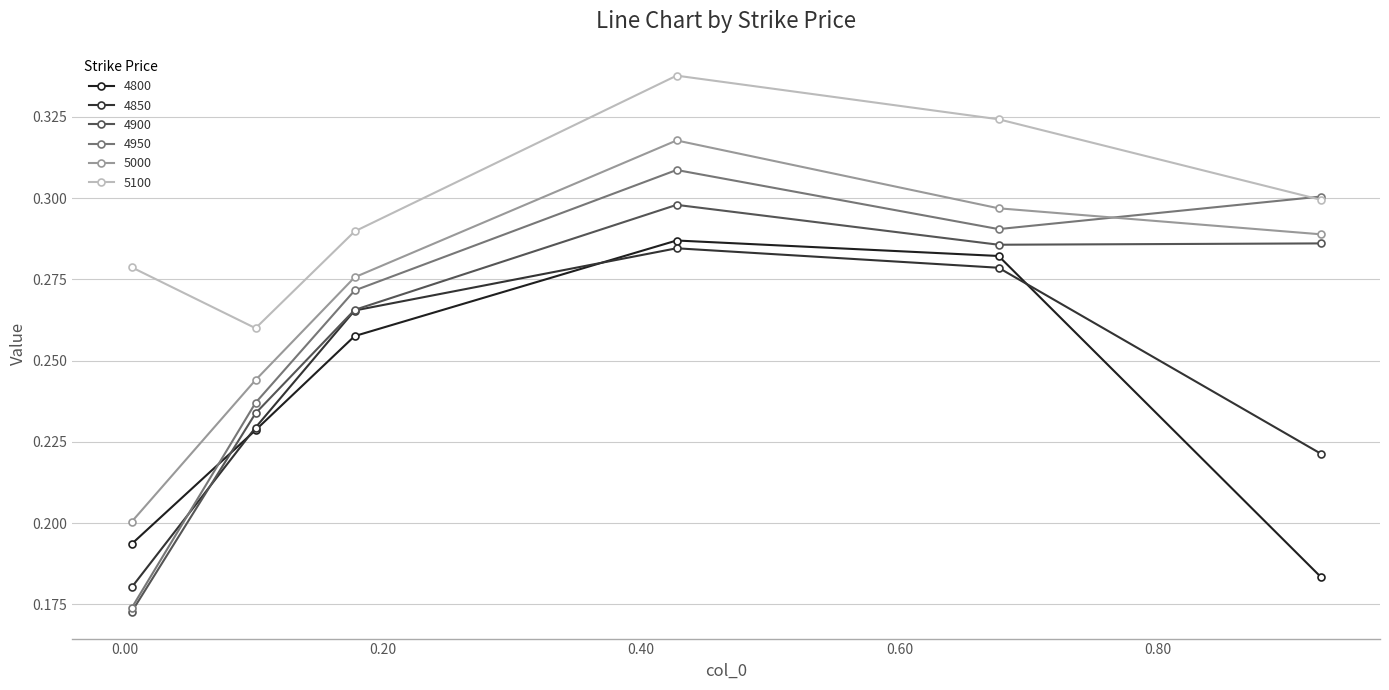

Reading right to left, transcribe all the data shown in this chart.

4800: 0.9260273972602739=0.2	0.6767123287671233=0.3	0.4273972602739726=0.3	0.1780821917808219=0.3	0.1013698630136986=0.2	0.005479452054794521=0.2
4850: 0.9260273972602739=0.2	0.6767123287671233=0.3	0.4273972602739726=0.3	0.1780821917808219=0.3	0.1013698630136986=0.2	0.005479452054794521=0.2
4900: 0.9260273972602739=0.3	0.6767123287671233=0.3	0.4273972602739726=0.3	0.1780821917808219=0.3	0.1013698630136986=0.2	0.005479452054794521=0.2
4950: 0.9260273972602739=0.3	0.6767123287671233=0.3	0.4273972602739726=0.3	0.1780821917808219=0.3	0.1013698630136986=0.2	0.005479452054794521=0.2
5000: 0.9260273972602739=0.3	0.6767123287671233=0.3	0.4273972602739726=0.3	0.1780821917808219=0.3	0.1013698630136986=0.2	0.005479452054794521=0.2
5100: 0.9260273972602739=0.3	0.6767123287671233=0.3	0.4273972602739726=0.3	0.1780821917808219=0.3	0.1013698630136986=0.3	0.005479452054794521=0.3